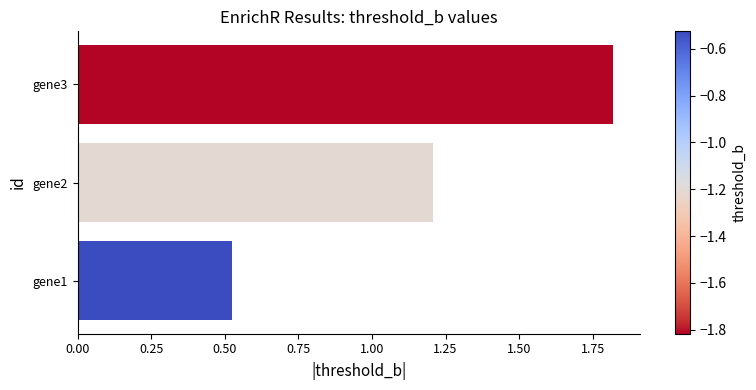

Is it true that the value at gene3 is 1.8?

True